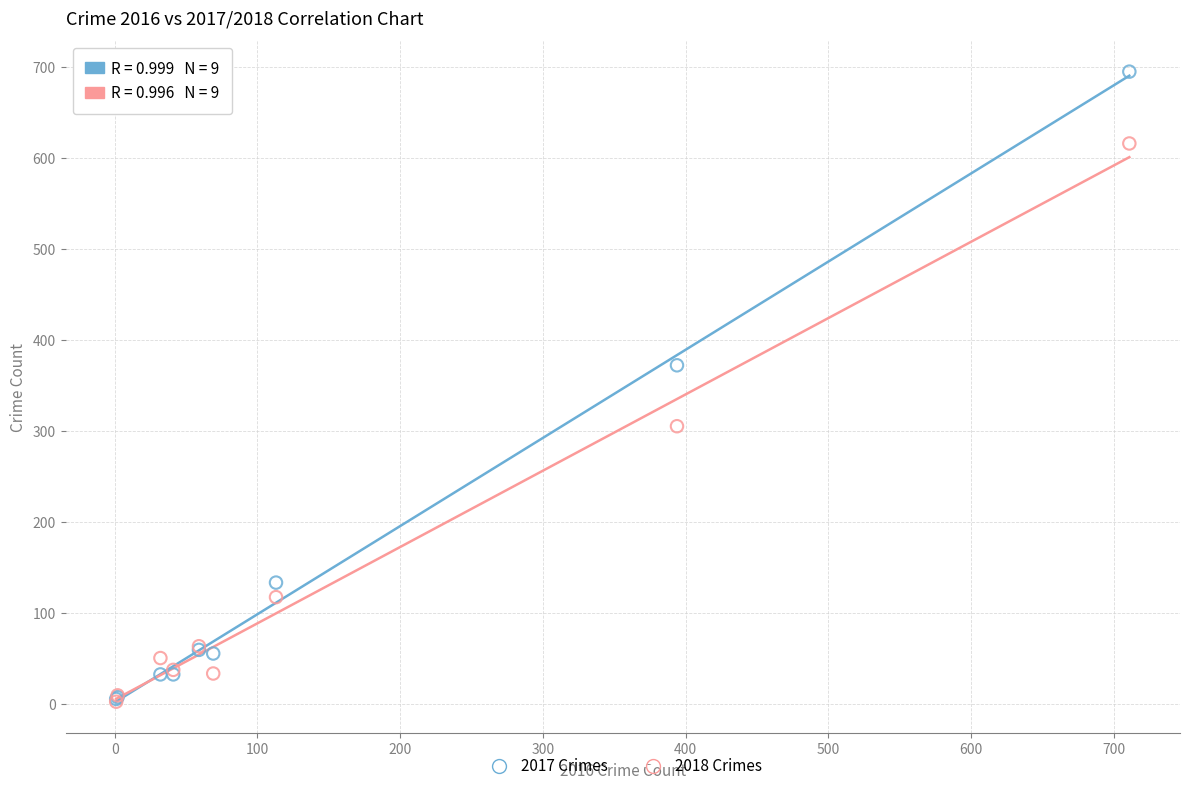

In the 2017 Crimes series, what Y value is closest to 350?

372